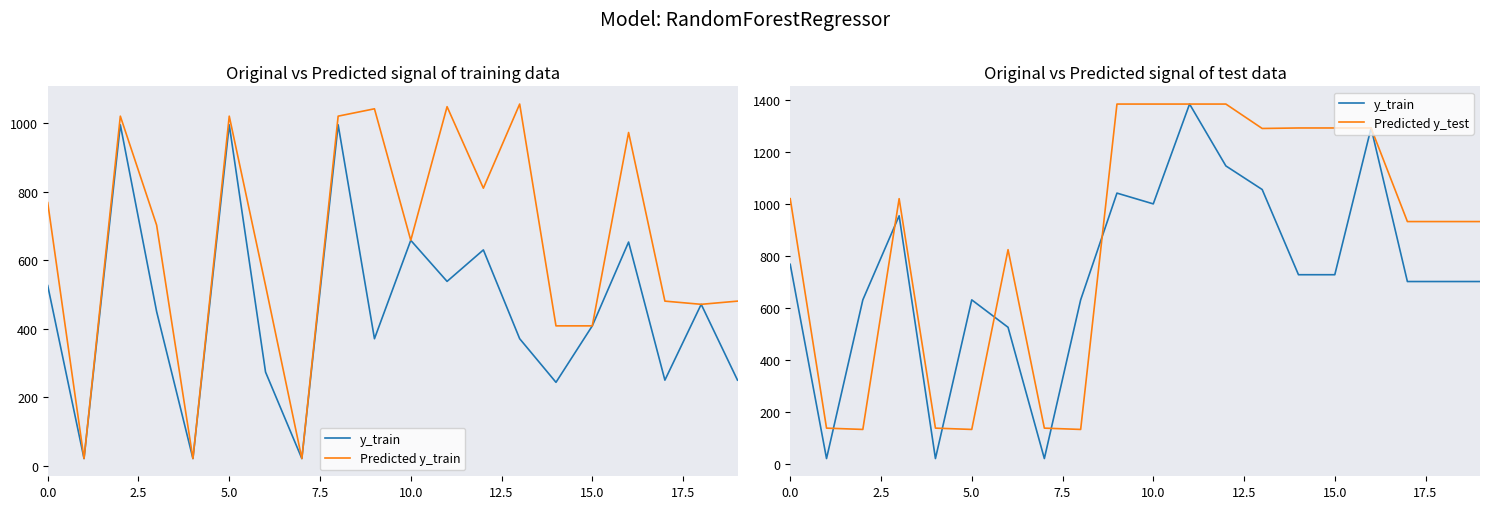

True or false: y_train and Predicted y_train intersect in this chart.

True